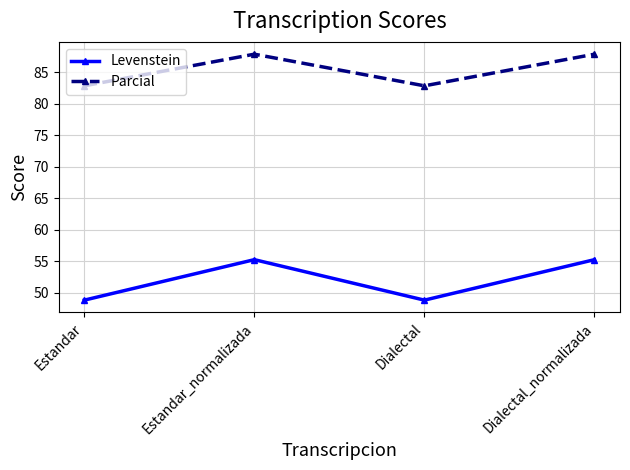

What are all the series names shown in the legend?

Levenstein, Parcial